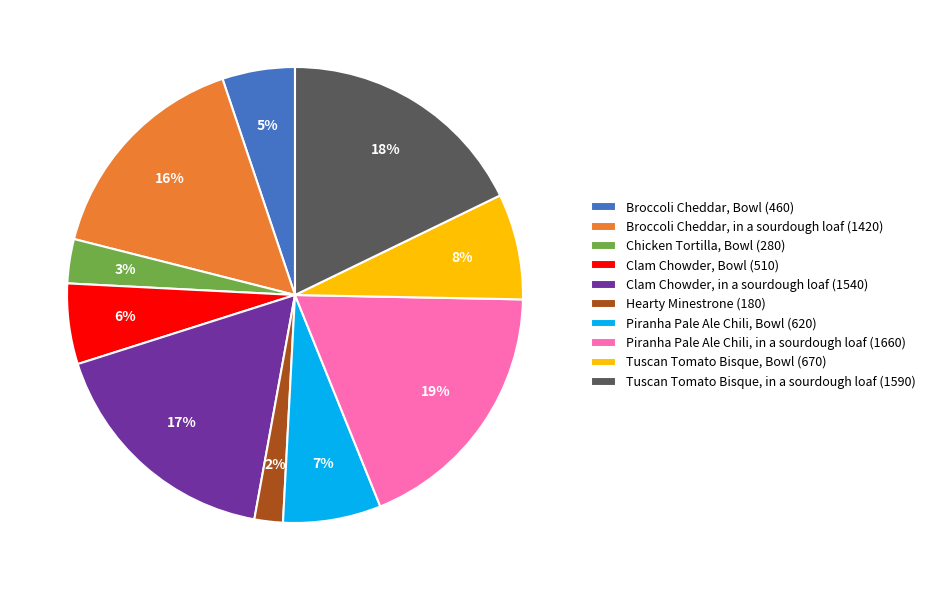

Is the sum of Clam Chowder, Bowl (510) and Broccoli Cheddar, in a sourdough loaf (1420) greater than half?

No